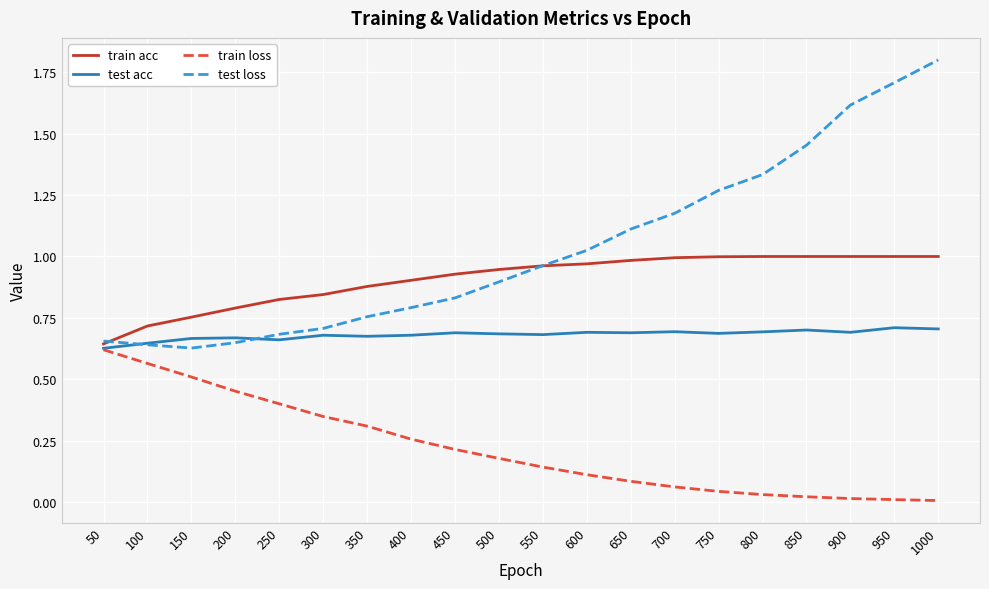

Which series has the largest total across all categories?

test loss